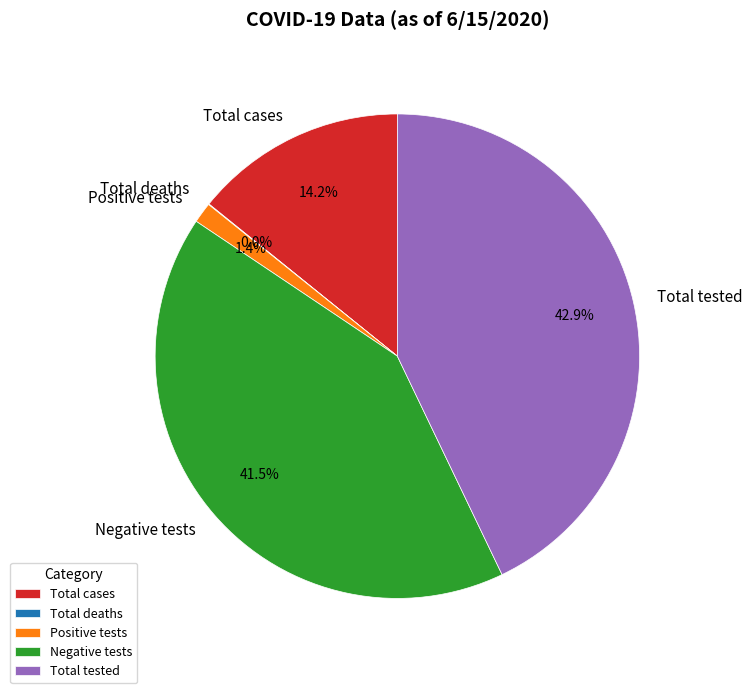

Does Total tested account for over 50% of the chart?

No